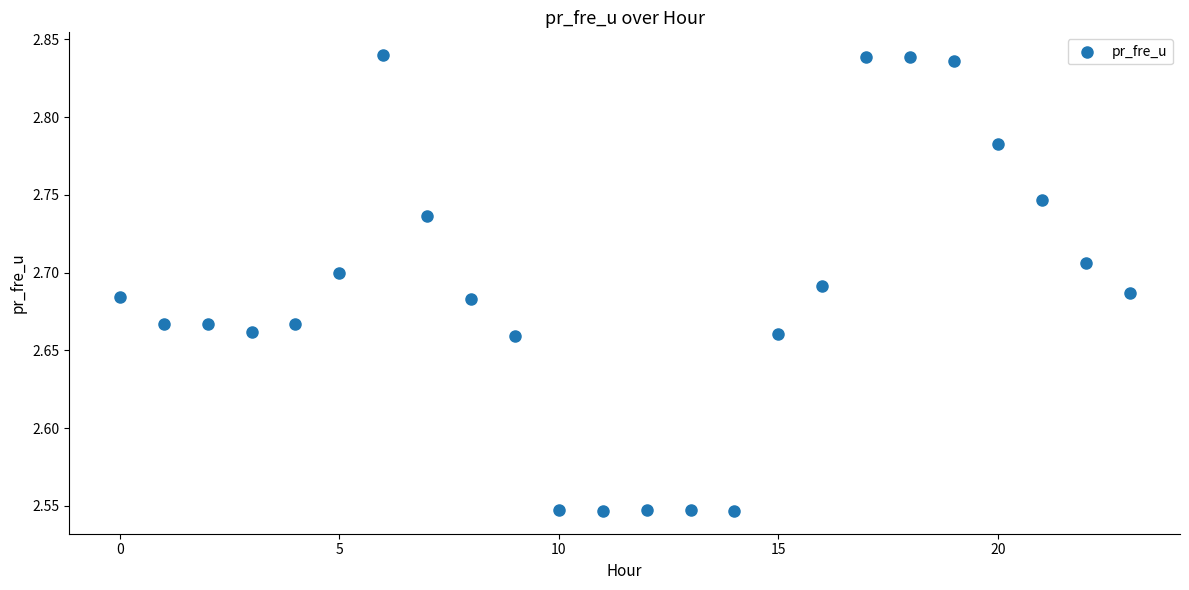

What is the range of Y values (max minus min)?

0.3